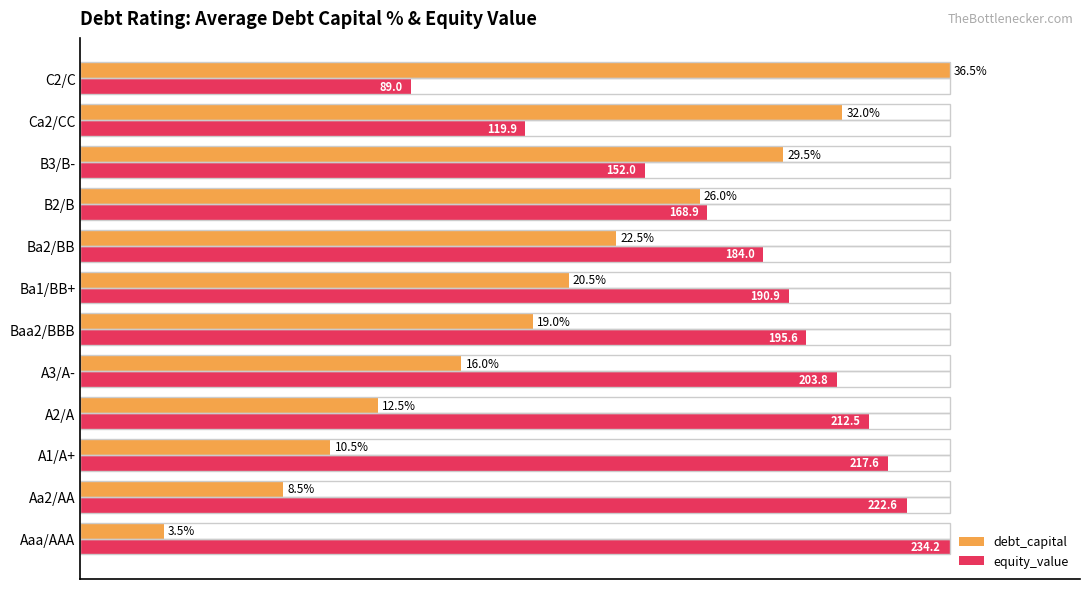

Which series has the widest spread of values?

debt_capital